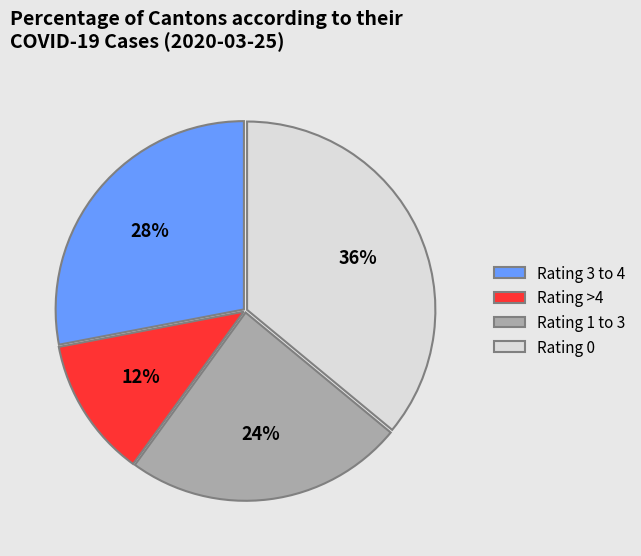

Is there a majority slice in this chart?

No